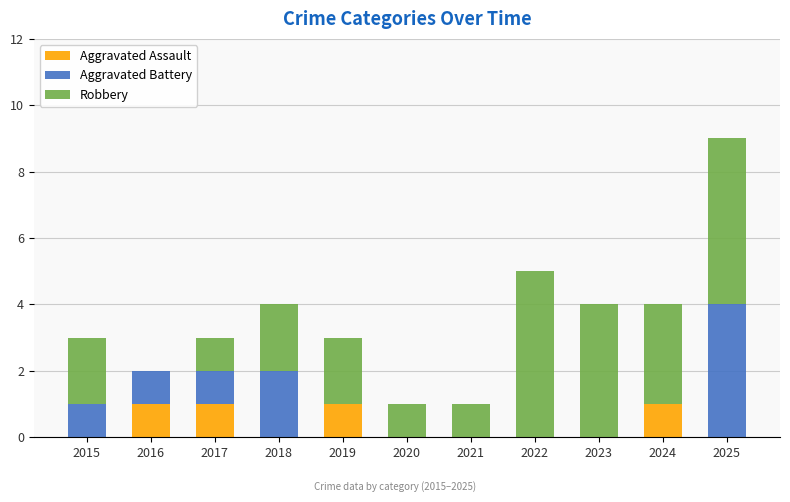

What is the total value across all series at 2017?

3